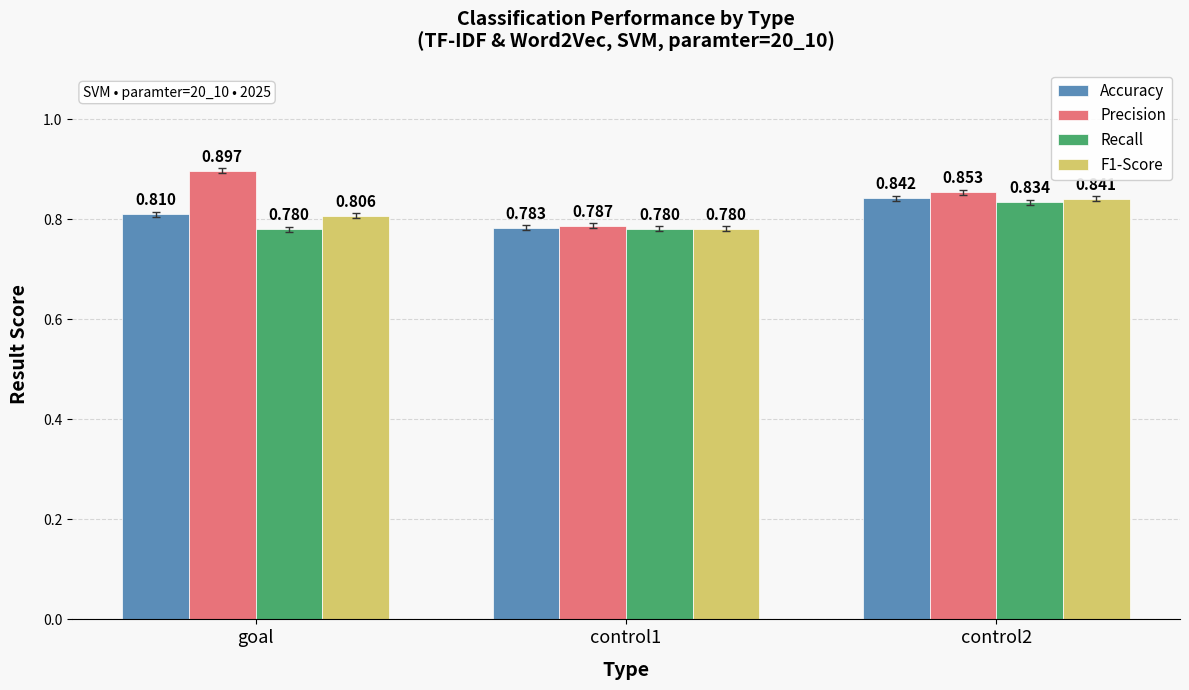

What is the difference between the maximum and minimum values in the F1-Score series?

0.1